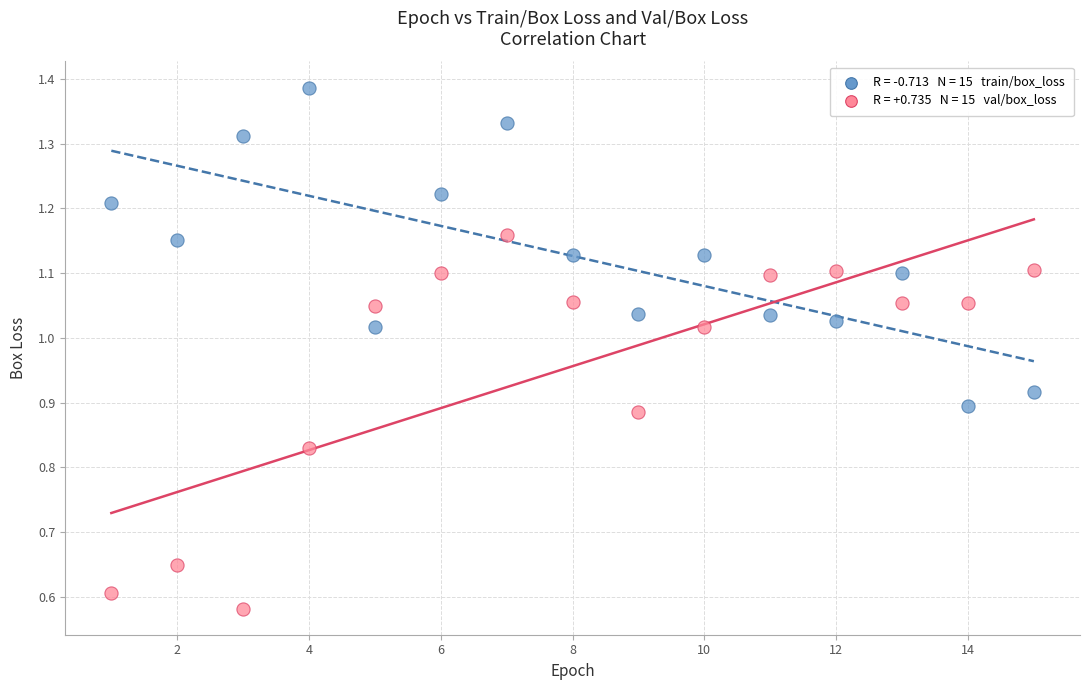

Across all data points, what is the range of X values (max minus min)?

14.0